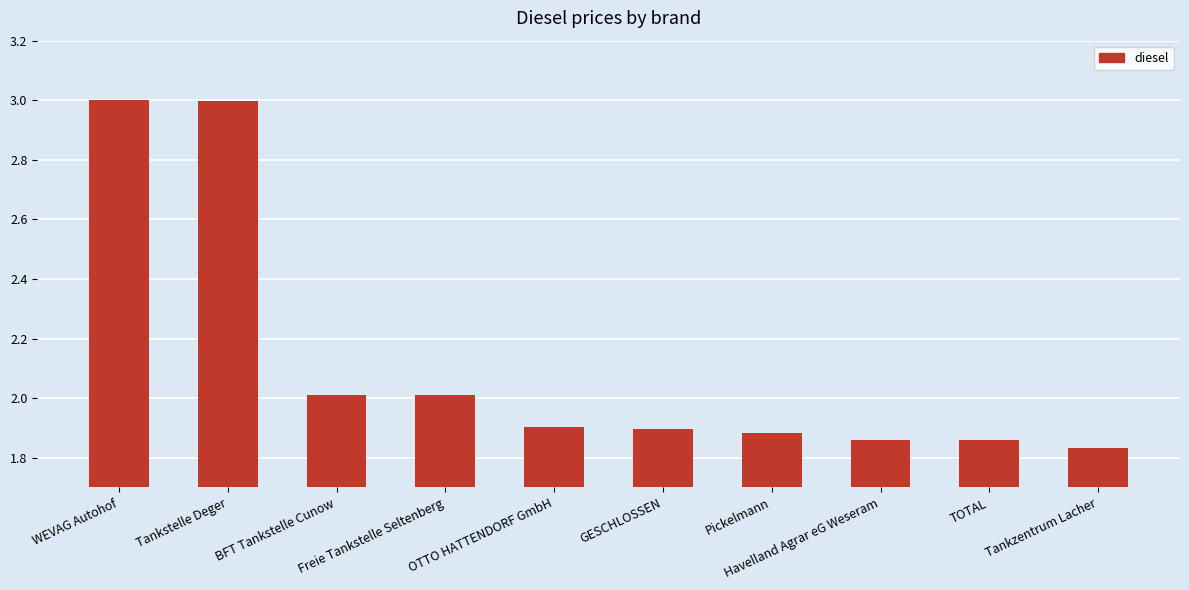

Approximately how many times larger is the value at Freie Tankstelle Seltenberg compared to Pickelmann?

1.1